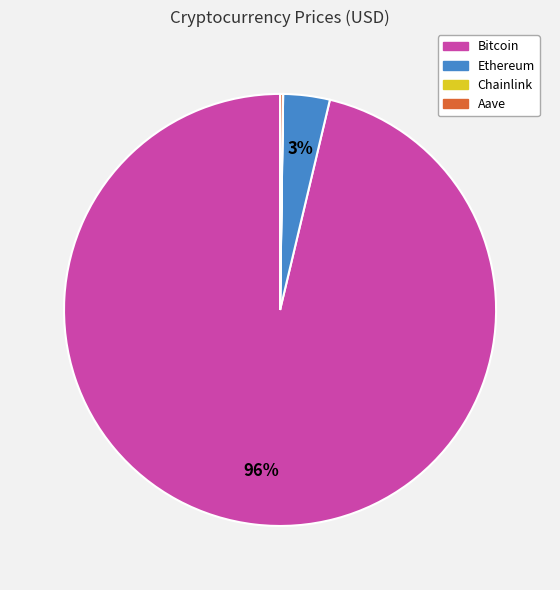

Which slice is the largest?

Bitcoin